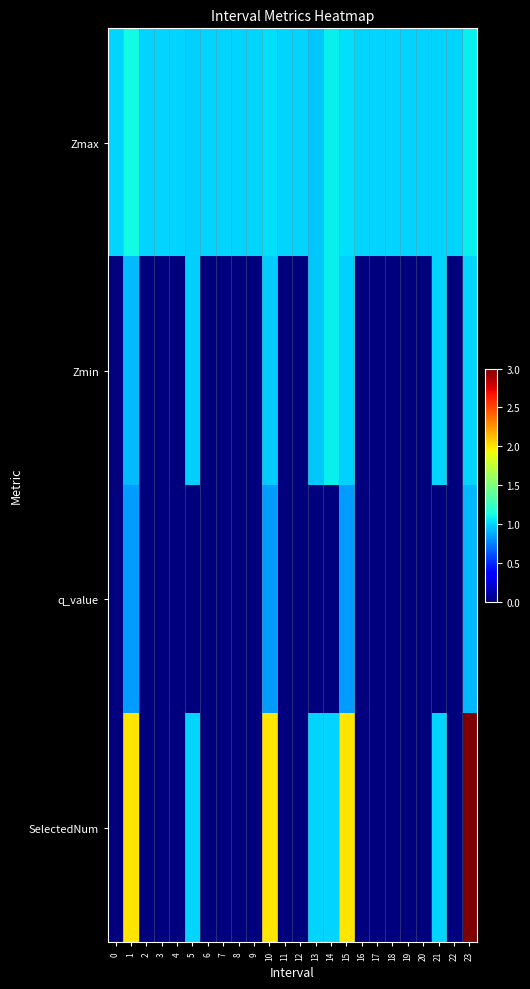

Reading right to left, extract all data points from this chart.

Zmax: 23=1.1	22=1.0	21=1.0	20=1.0	19=1.0	18=1.0	17=1.0	16=1.0	15=1.0	14=1.1	13=1.0	12=1.0	11=1.0	10=1.0	9=1.0	8=1.0	7=1.0	6=1.0	5=1.0	4=1.0	3=1.0	2=1.0	1=1.1	0=1.0
Zmin: 23=1.0	22=0.0	21=1.0	20=0.0	19=0.0	18=0.0	17=0.0	16=0.0	15=1.0	14=1.1	13=1.0	12=0.0	11=0.0	10=1.0	9=0.0	8=0.0	7=0.0	6=0.0	5=1.0	4=0.0	3=0.0	2=0.0	1=0.9	0=0.0
q_value: 23=0.9	22=0.0	21=0.0	20=0.0	19=0.0	18=0.0	17=0.0	16=0.0	15=0.8	14=0.0	13=0.0	12=0.0	11=0.0	10=0.8	9=0.0	8=0.0	7=0.0	6=0.0	5=0.0	4=0.0	3=0.0	2=0.0	1=0.8	0=0.0
SelectedNum: 23=3.0	22=0.0	21=1.0	20=0.0	19=0.0	18=0.0	17=0.0	16=0.0	15=2.0	14=1.0	13=1.0	12=0.0	11=0.0	10=2.0	9=0.0	8=0.0	7=0.0	6=0.0	5=1.0	4=0.0	3=0.0	2=0.0	1=2.0	0=0.0